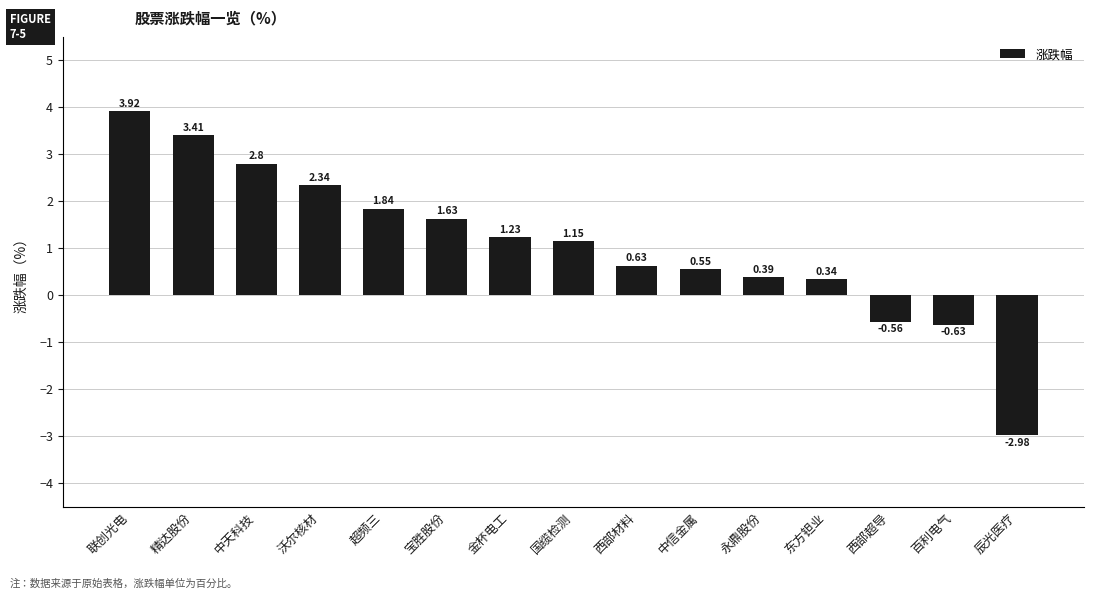

What is the sum of the values at 精达股份 and 国缆检测?

4.6